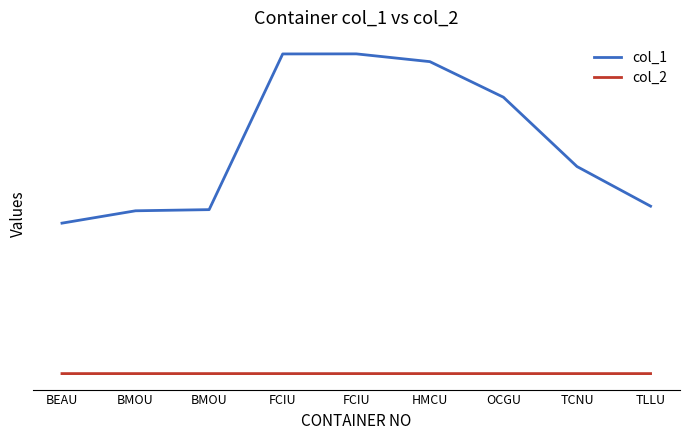

What is the difference between the col_1 values at FCIU and BMOU?

456601